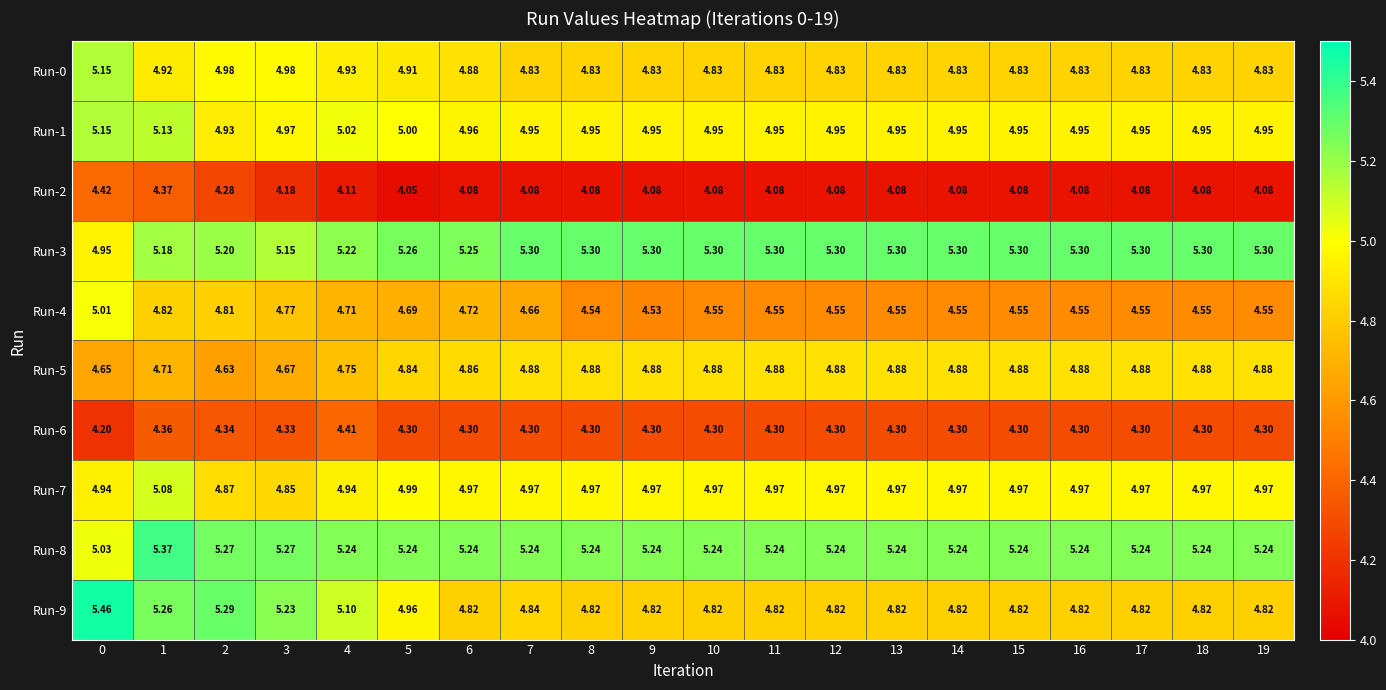

At which category is the sum across all series the highest?

1